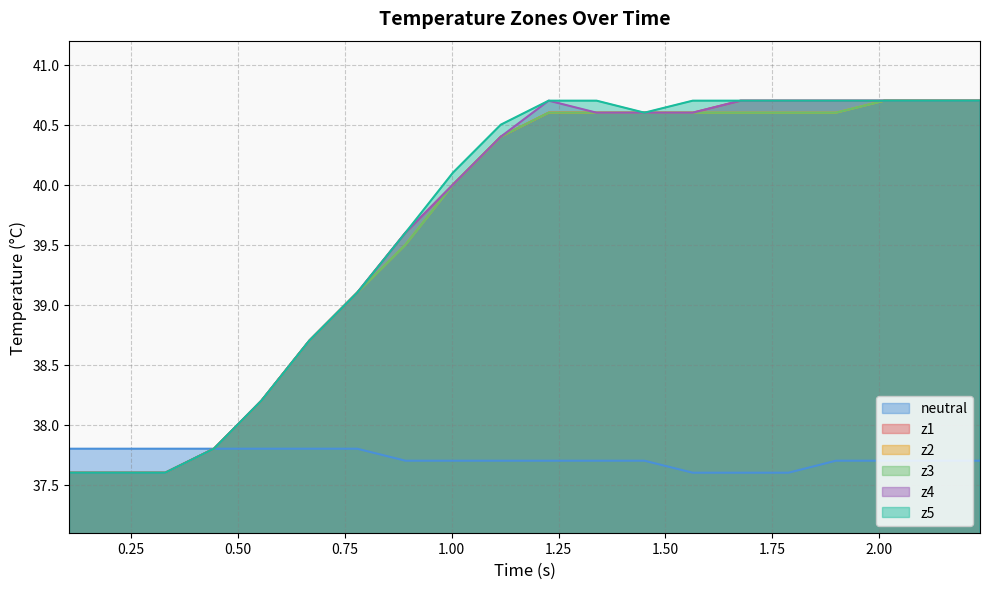

What is the value of the z4 point at the 19th from the left?

40.7